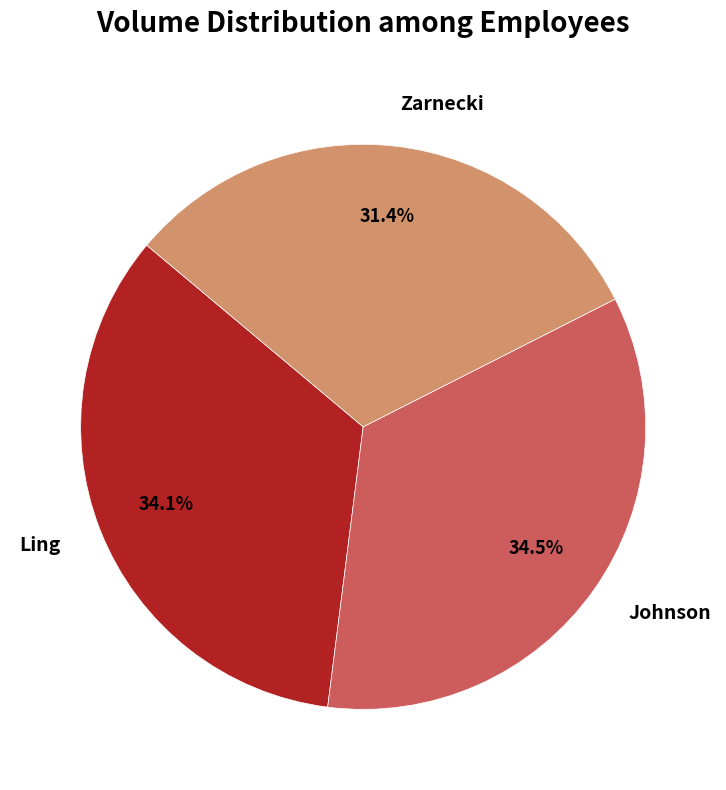

What is the smallest slice in the pie chart?

Zarnecki